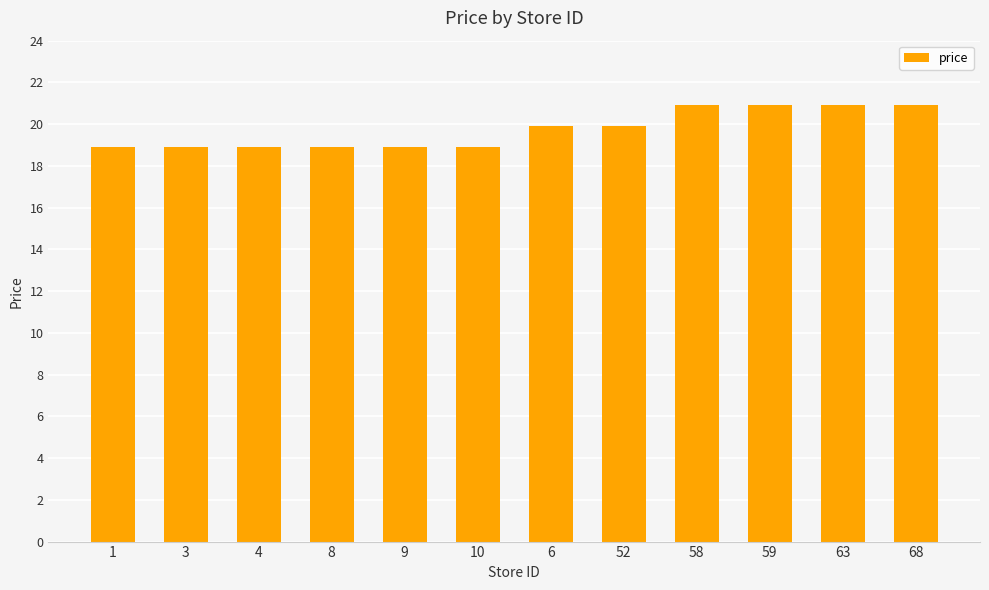

How many distinct data groups are displayed?

1